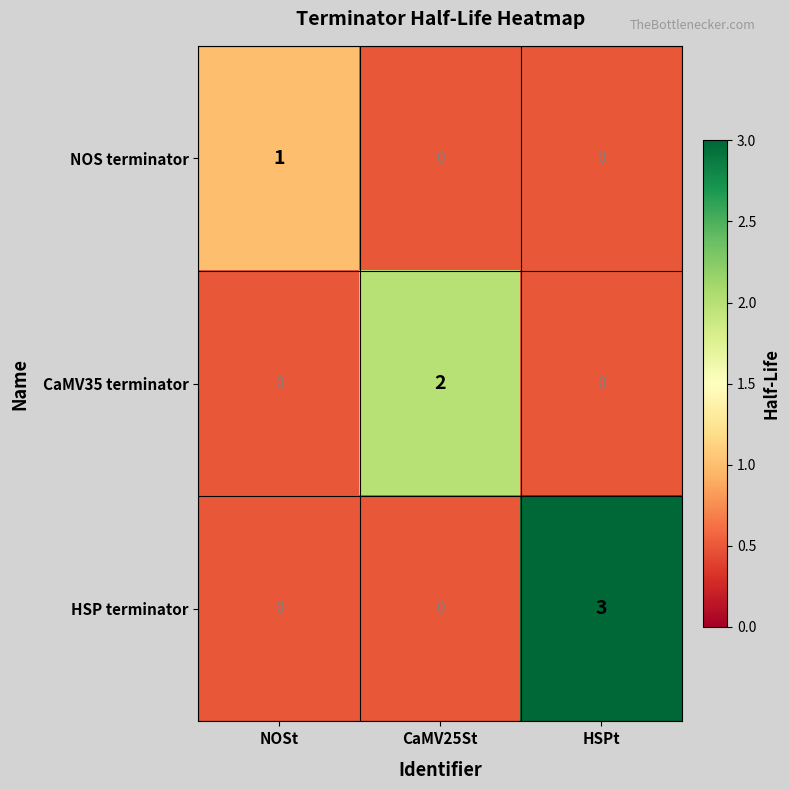

List the series in order of their peak value, highest first.

HSP terminator, CaMV35 terminator, NOS terminator